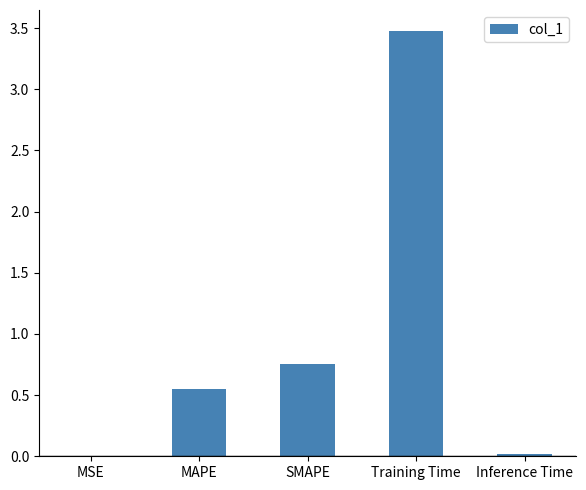

Is it true that the value at SMAPE is 0.5?

False